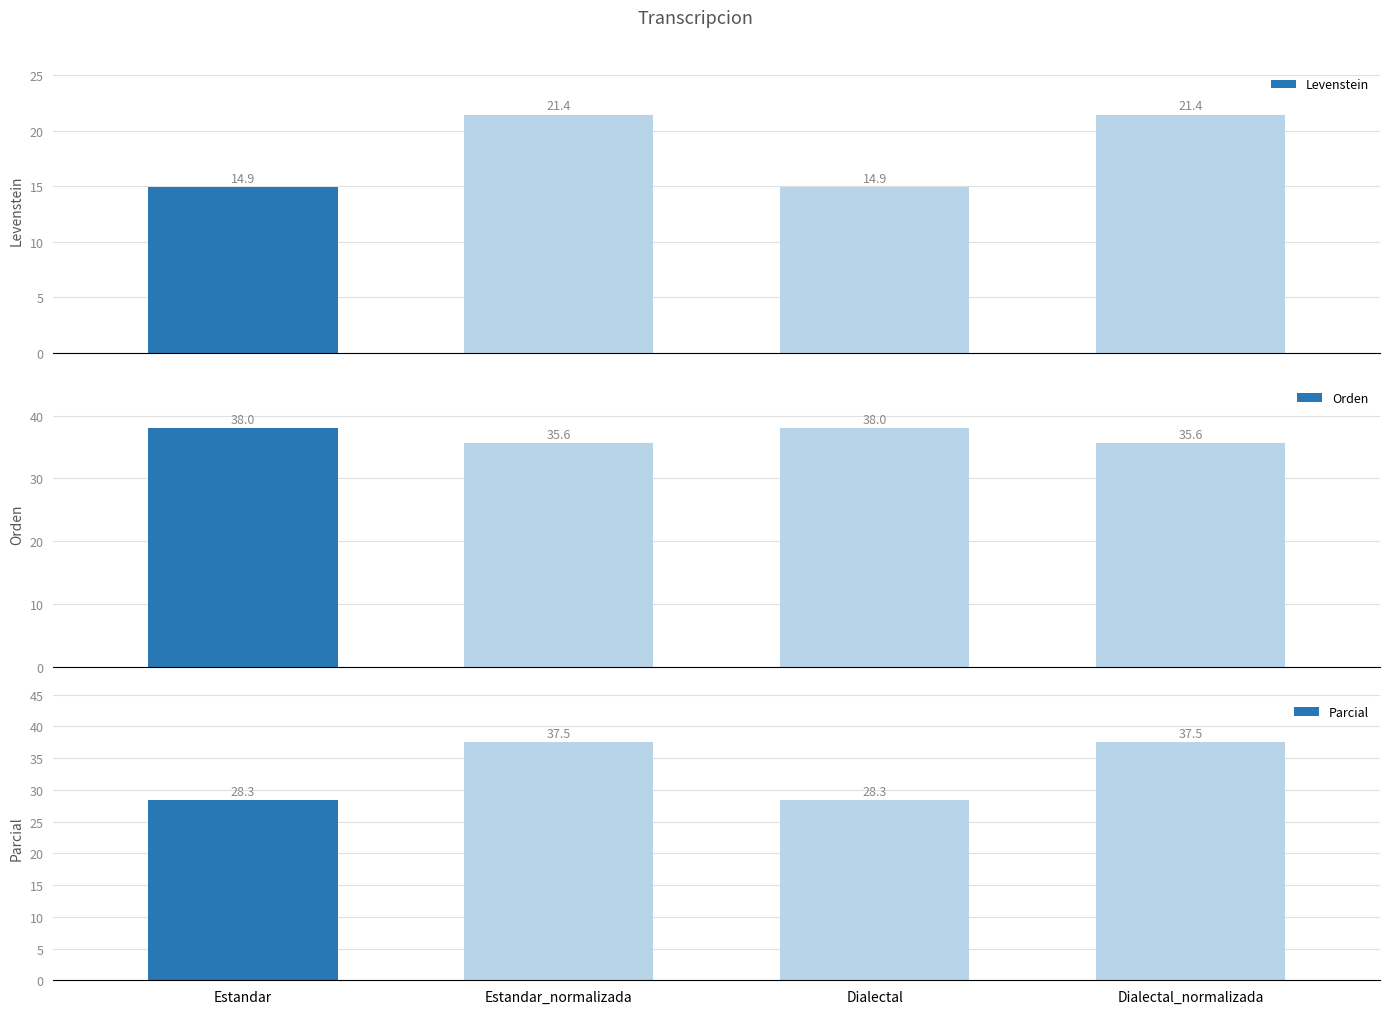

How many values in the Levenstein series exceed 21?

2